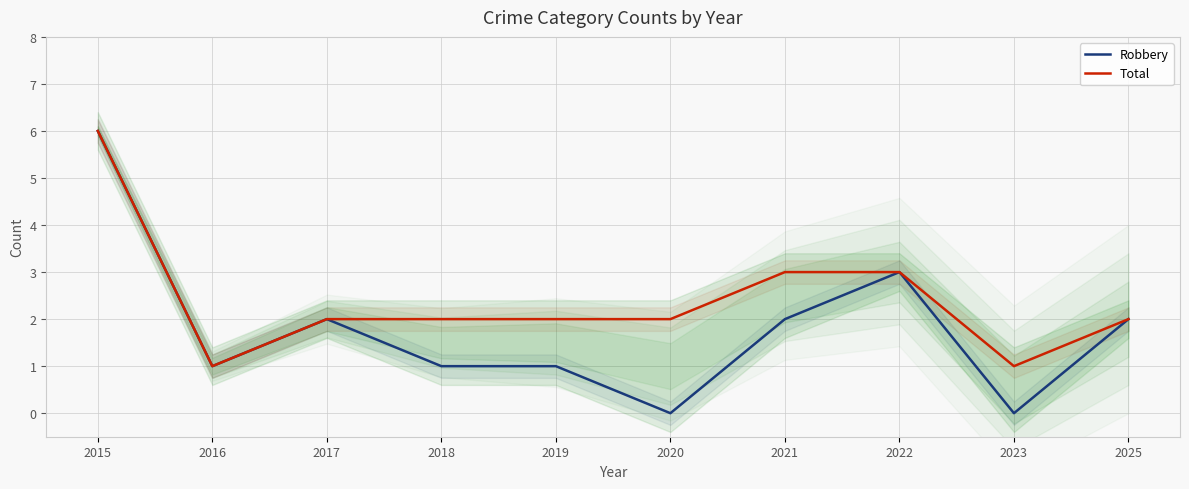

True or false: Total and Robbery cross at least once.

False